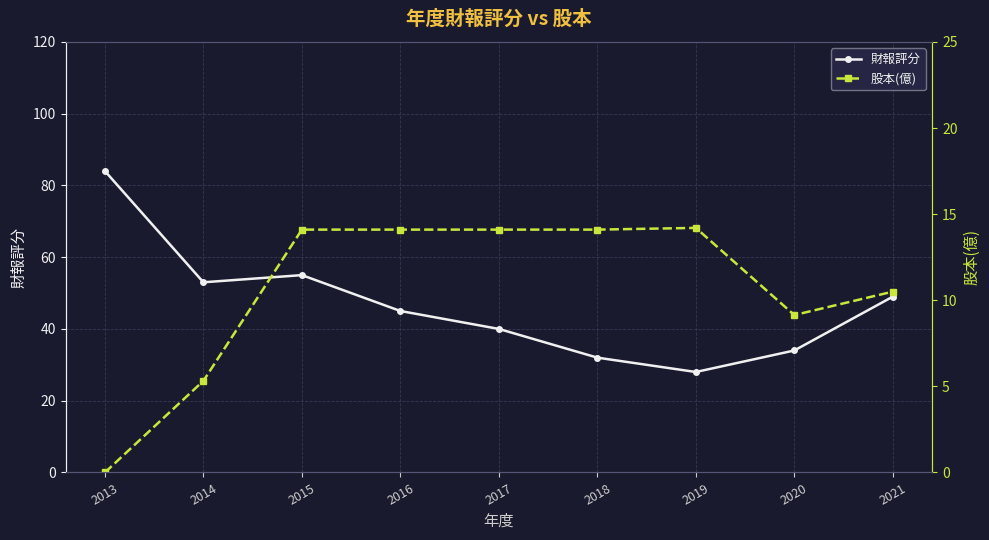

What is the difference between the maximum and minimum values in the 財報評分 series?

56